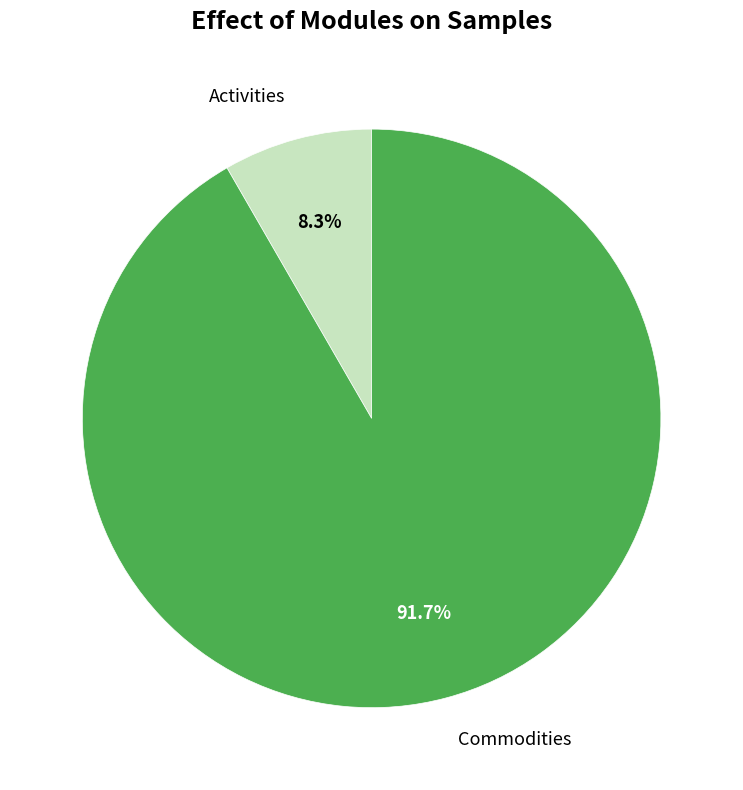

Between Commodities and Activities, which is larger?

Commodities